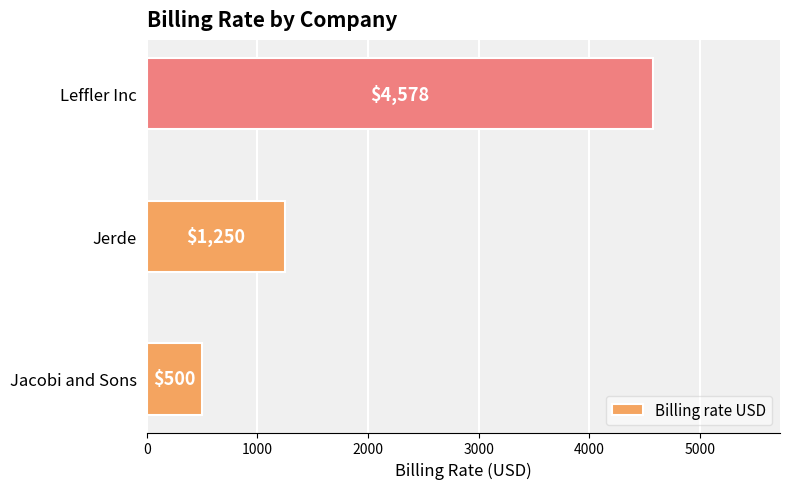

What is the difference between the values at Jacobi and Sons and Jerde?

750